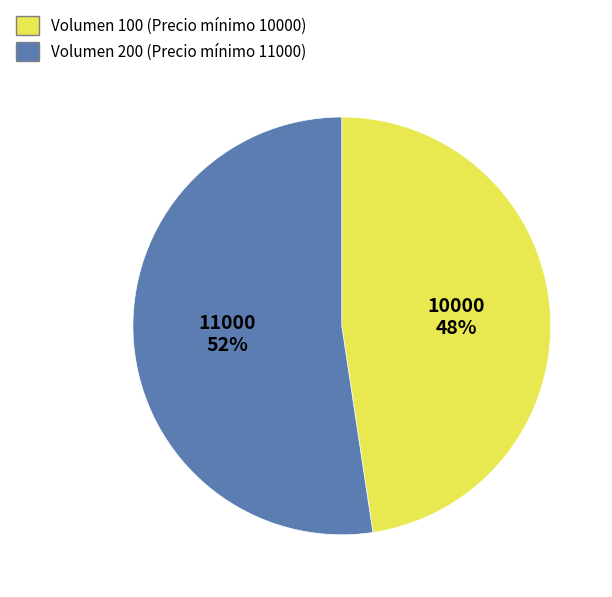

Does any single category account for the majority?

Yes